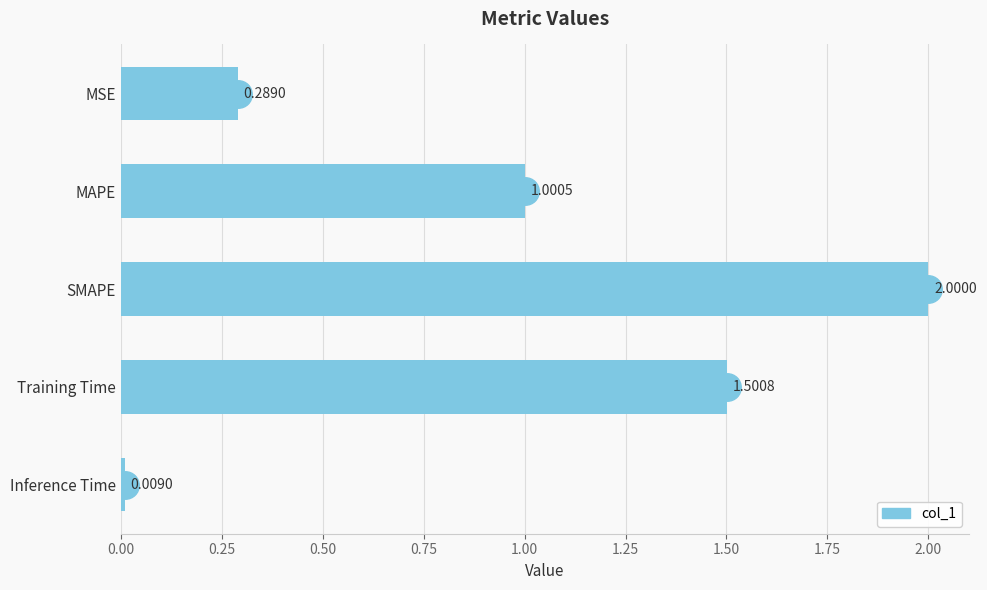

List the labels in order of value, largest first.

SMAPE, Training Time, MAPE, MSE, Inference Time